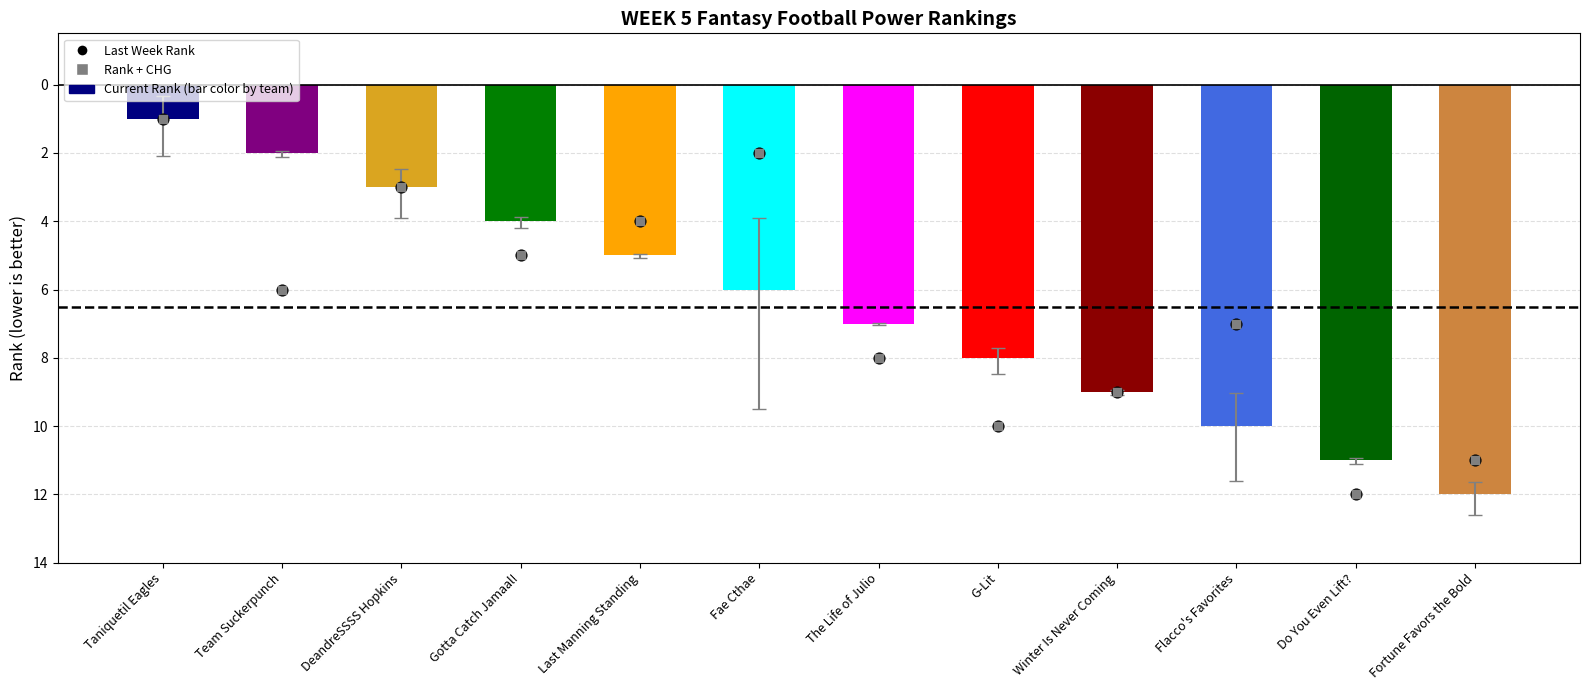

What are all the series names shown in the legend?

Current Rank, Last Week, Rank +/- CHG